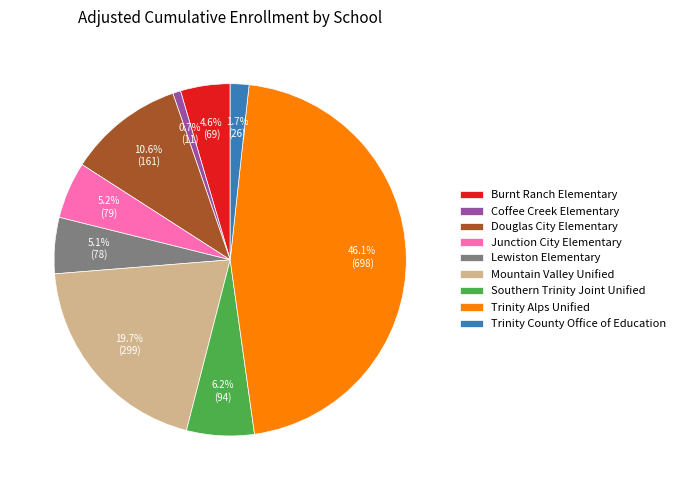

Count the number of slices in the pie.

9